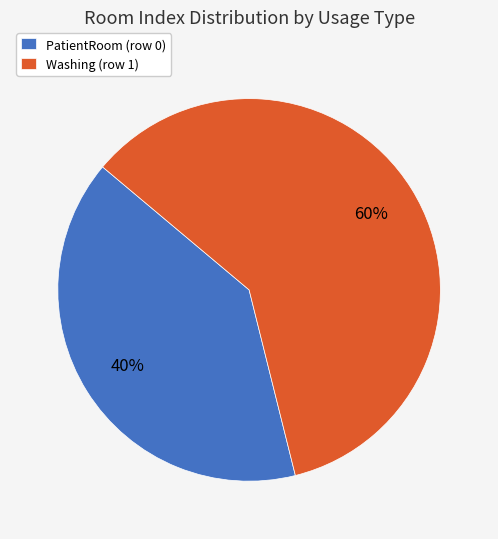

Which slice is the largest?

Washing (row 1)